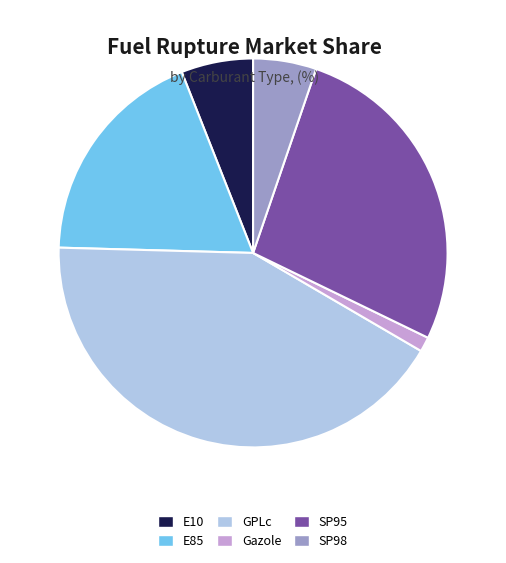

What is the smallest slice in the pie chart?

Gazole